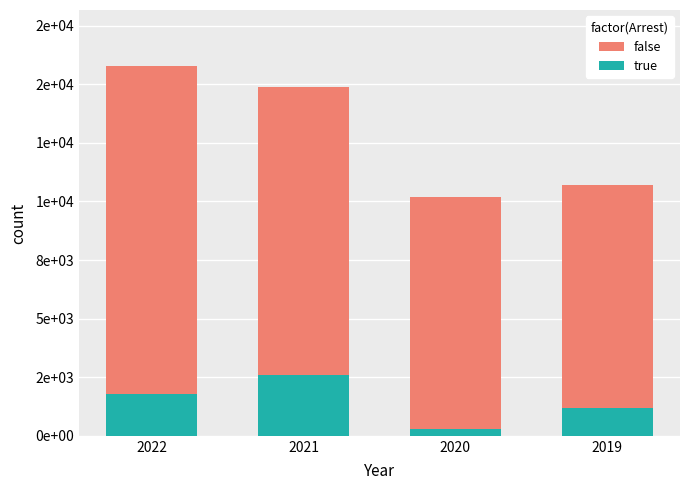

Are the bars grouped side by side (vs. stacked)?

No